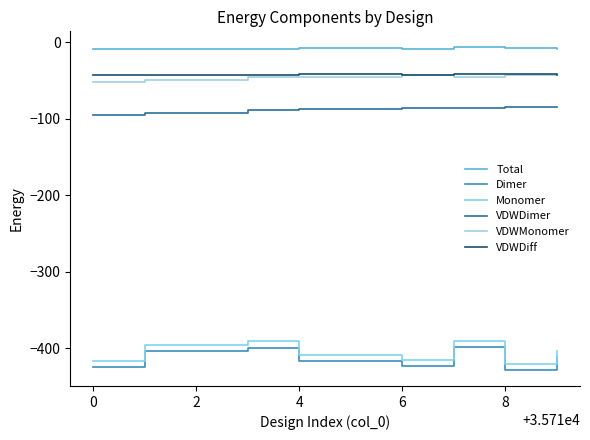

How many lines are shown in the chart?

6